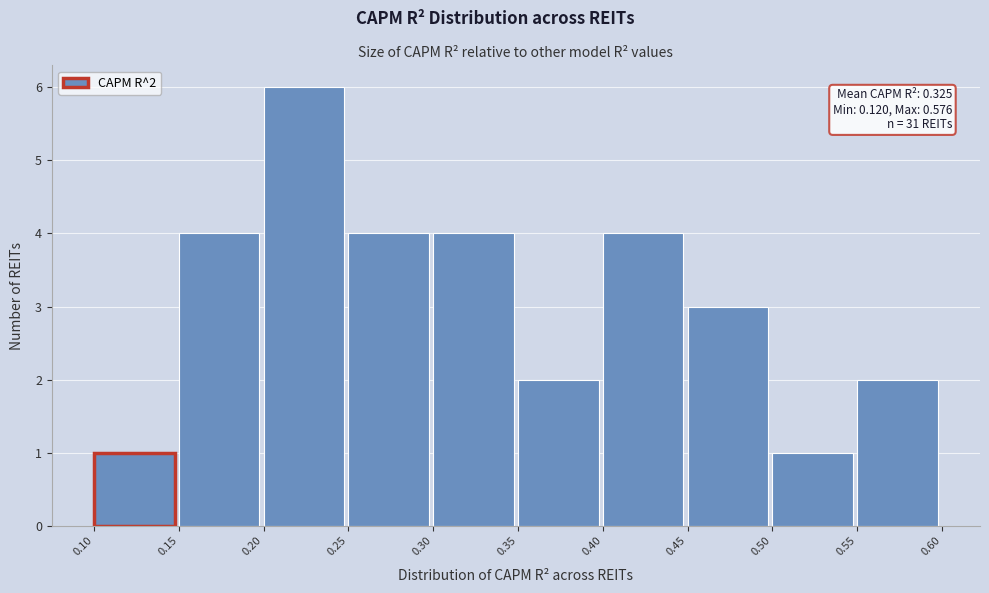

Over which range of the x-axis is the bar tallest?

0.20 to 0.25